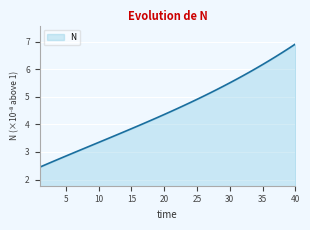

What is the maximum value shown in the chart?

6.9